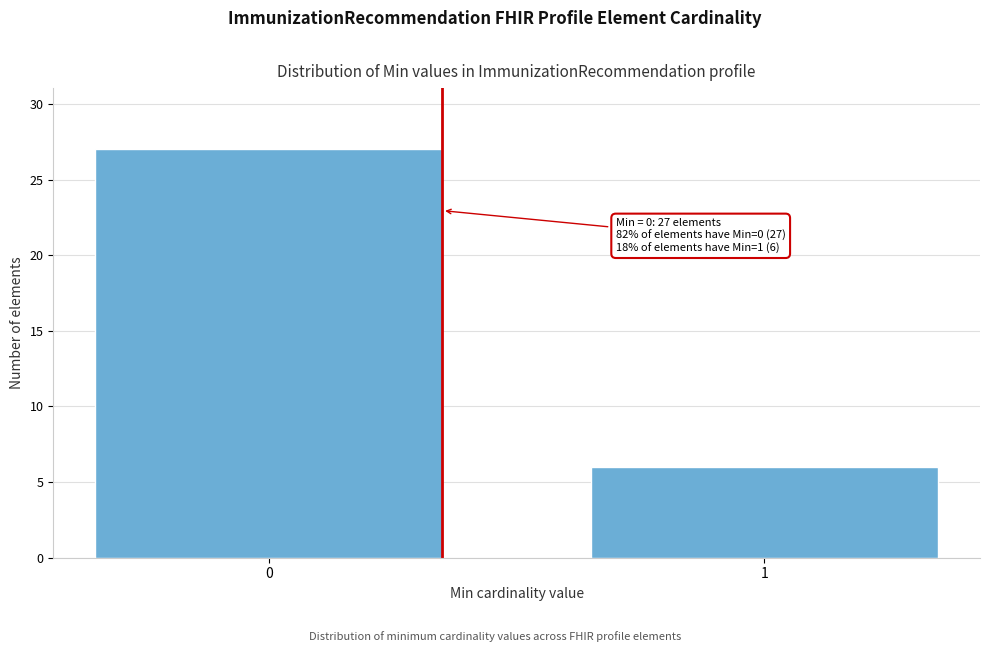

Reading left to right, list all the values displayed in this chart.

27	6